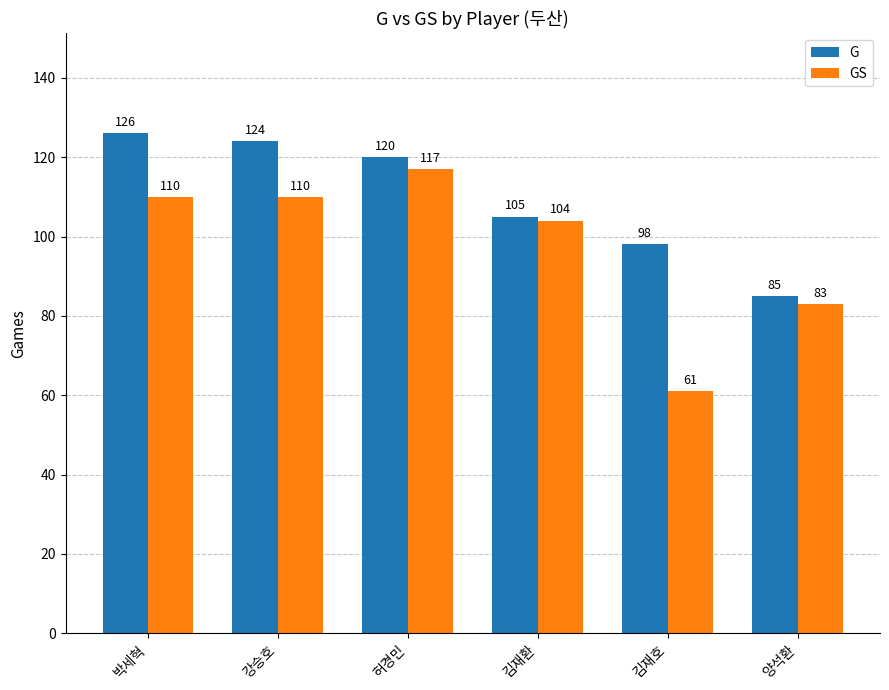

At which label does G reach its peak?

박세혁